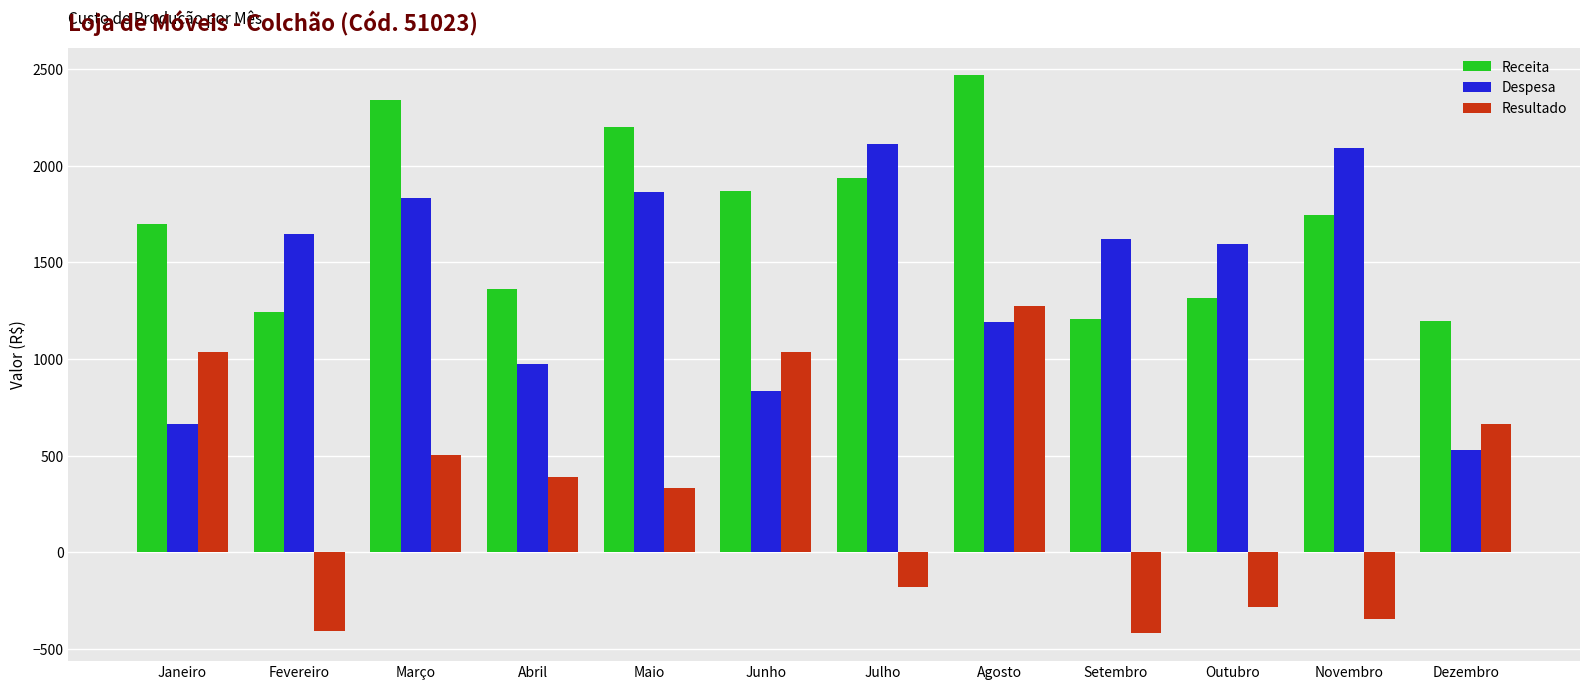

What is the difference between the highest and lowest values at Dezembro?

663